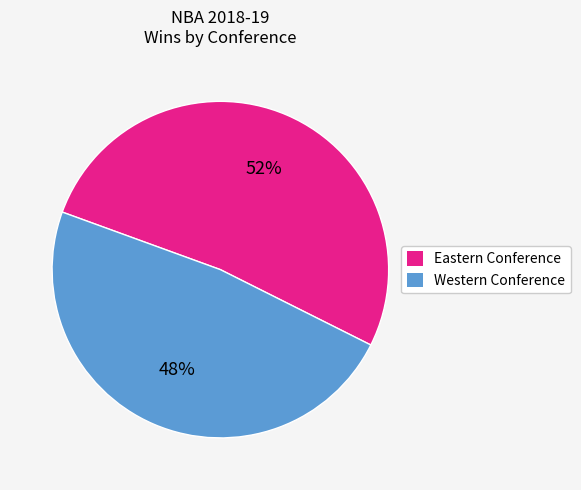

What is the ratio of the value at Western Conference to the value at Eastern Conference?

0.9